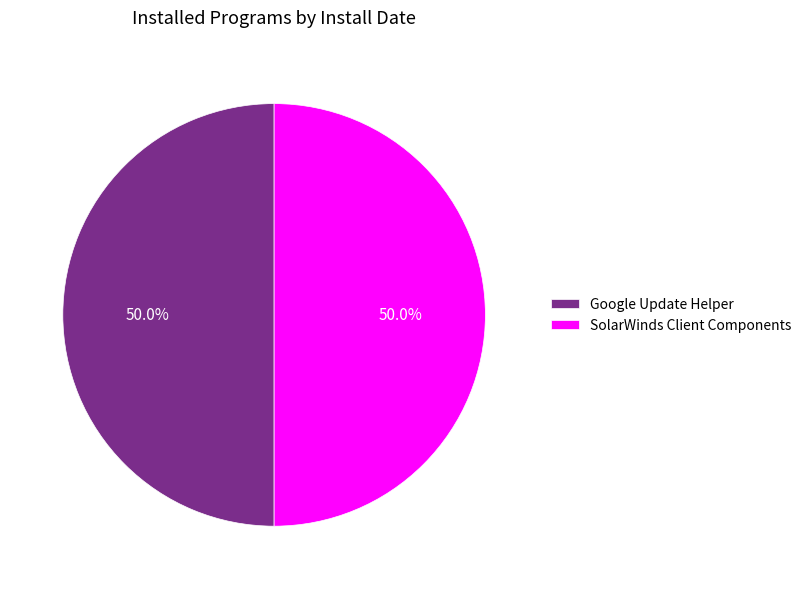

What is the ratio of the value at Google Update Helper to the value at SolarWinds Client Components?

1.0